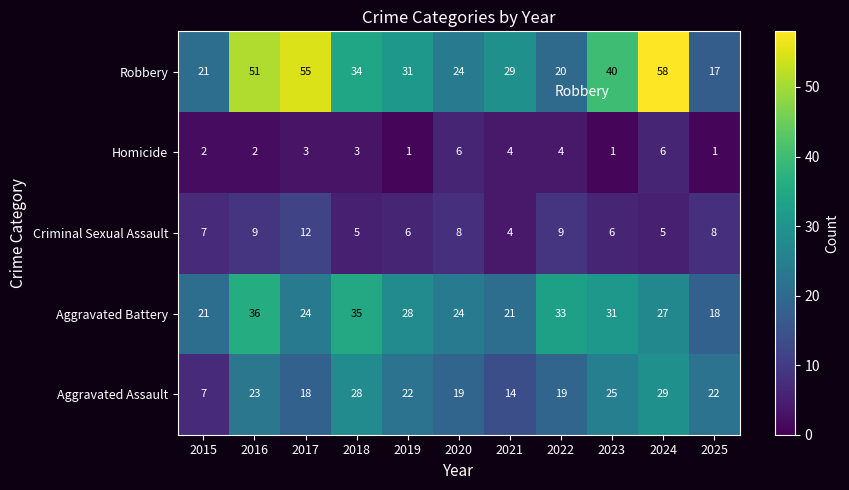

What is the spread (max minus min) of values at 2017?

52